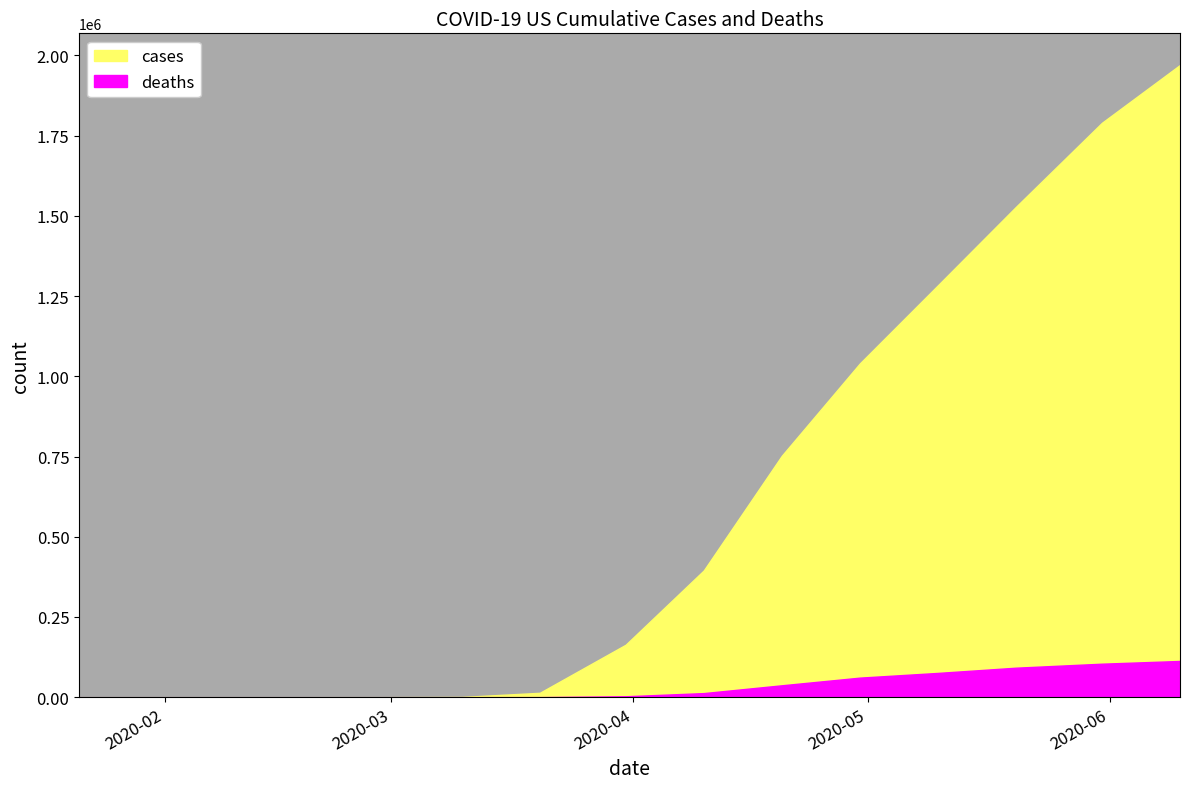

Where is cases nearest to the value 985244?

2020-04-30